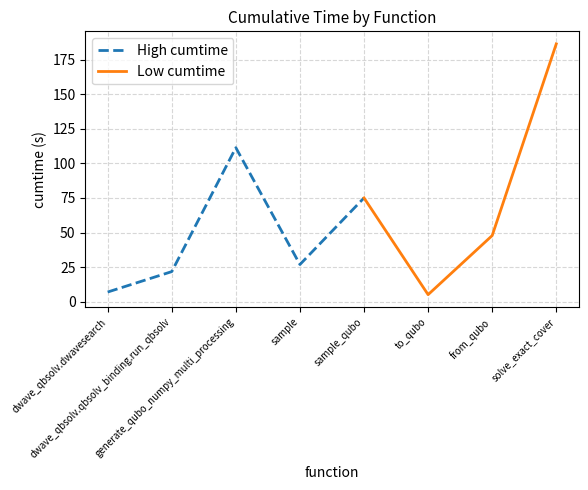

List the labels in order of value, smallest first.

to_qubo, dwave_qbsolv.dwavesearch, dwave_qbsolv.qbsolv_binding.run_qbsolv, sample, from_qubo, sample_qubo, generate_qubo_numpy_multi_processing, solve_exact_cover